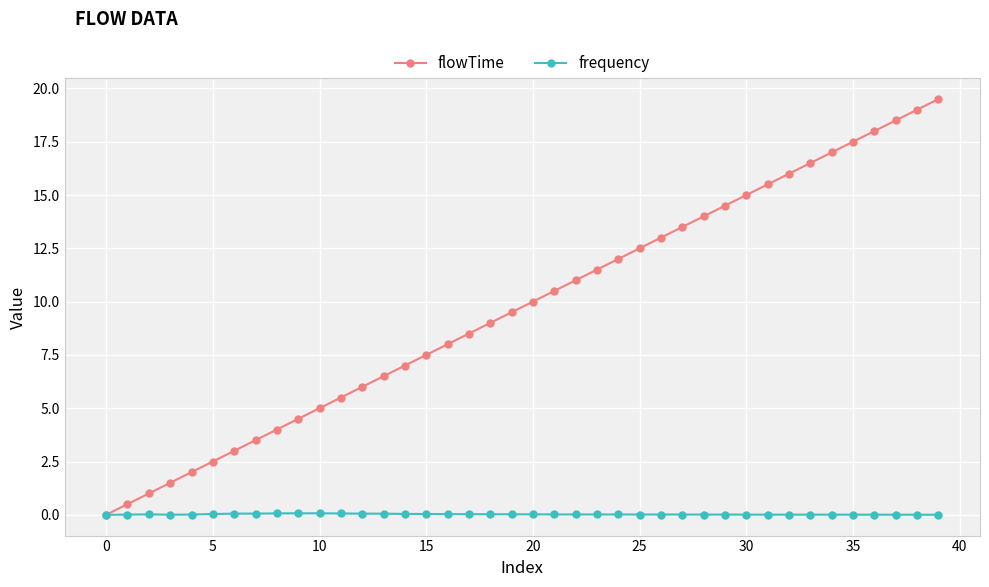

Which series has the largest range (max minus min)?

flowTime